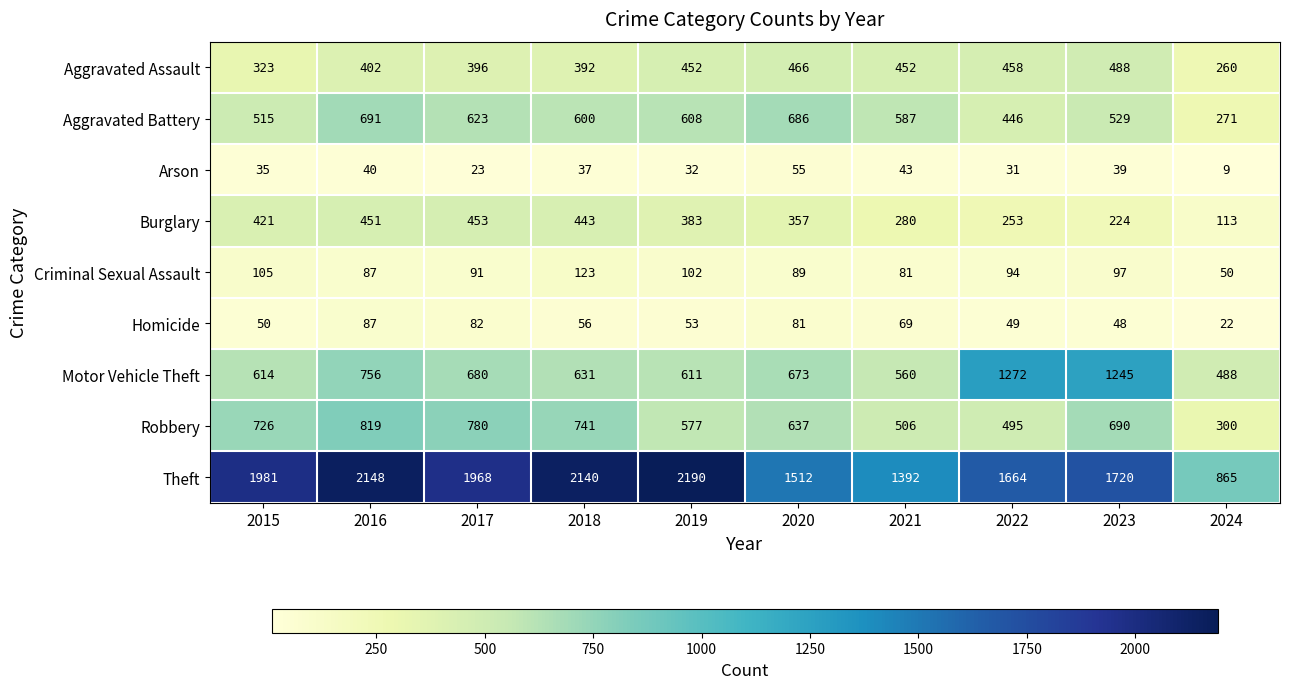

What is the average value of the Robbery series?

627